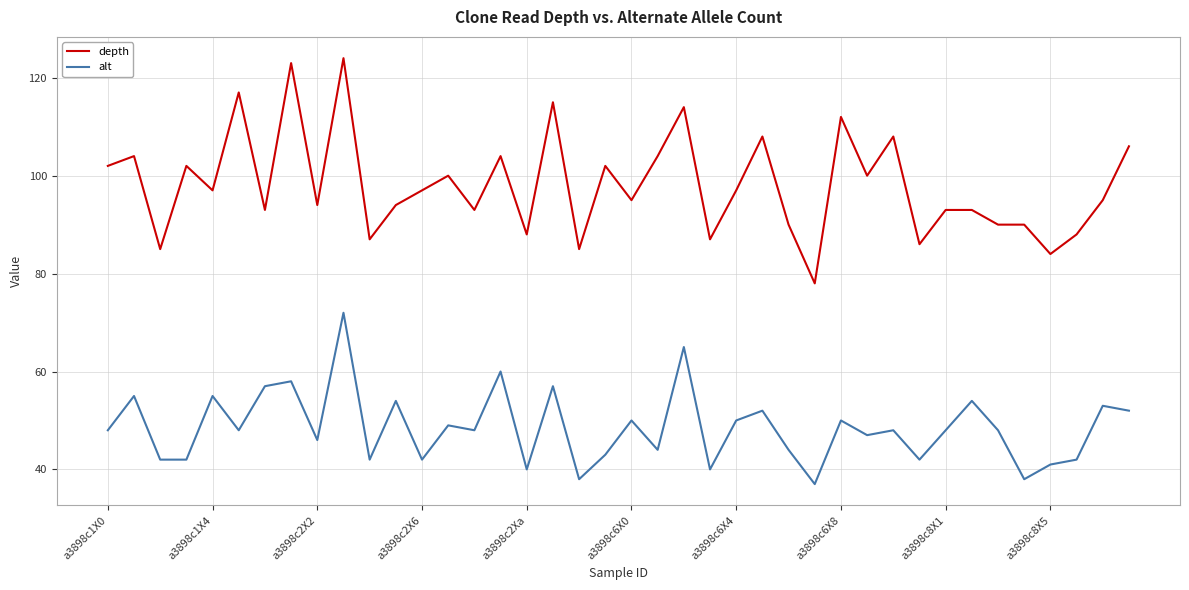

Reading right to left, extract all data points from this chart.

depth: 106	95	88	84	90	90	93	93	86	108	100	112	78	90	108	97	87	114	104	95	102	85	115	88	104	93	100	97	94	87	124	94	123	93	117	97	102	85	104	102
alt: 52	53	42	41	38	48	54	48	42	48	47	50	37	44	52	50	40	65	44	50	43	38	57	40	60	48	49	42	54	42	72	46	58	57	48	55	42	42	55	48